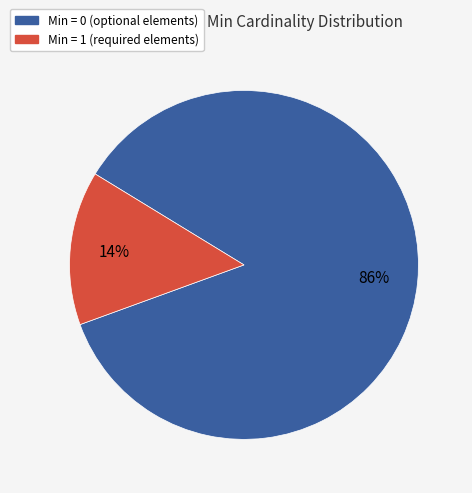

Count the number of slices in the pie.

2